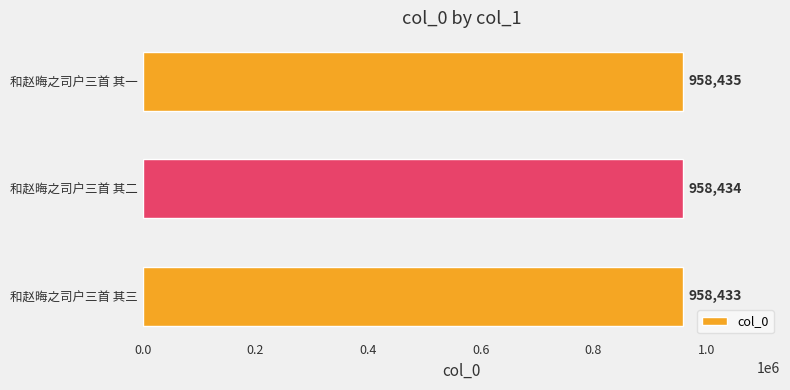

Reading bottom to top, list all the values displayed in this chart.

958433	958434	958435